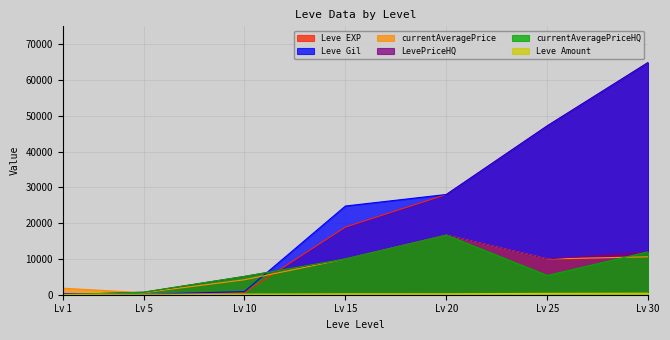

True or false: currentAveragePrice has a value of 4648 at Lv 30.

False